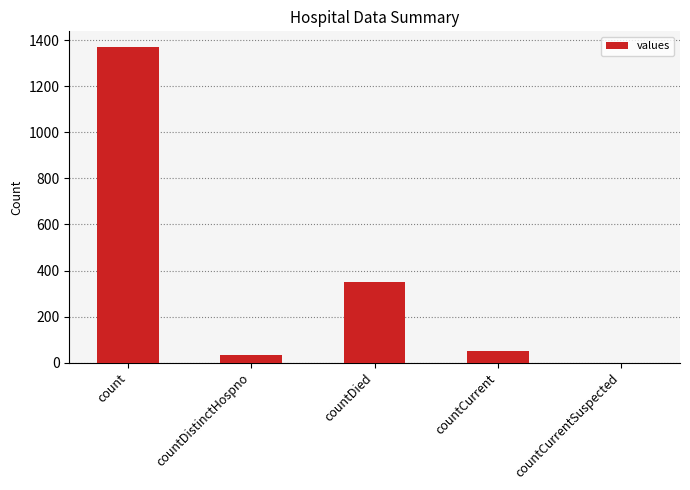

What is the greatest value displayed?

1371